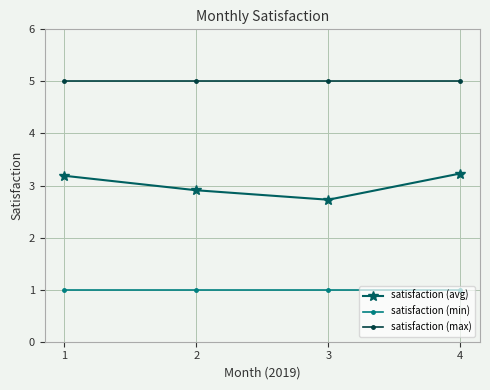

Reading right to left, extract all data points from this chart.

satisfaction (avg): 3.2	2.7	2.9	3.2
satisfaction (min): 1.0	1.0	1.0	1.0
satisfaction (max): 5.0	5.0	5.0	5.0